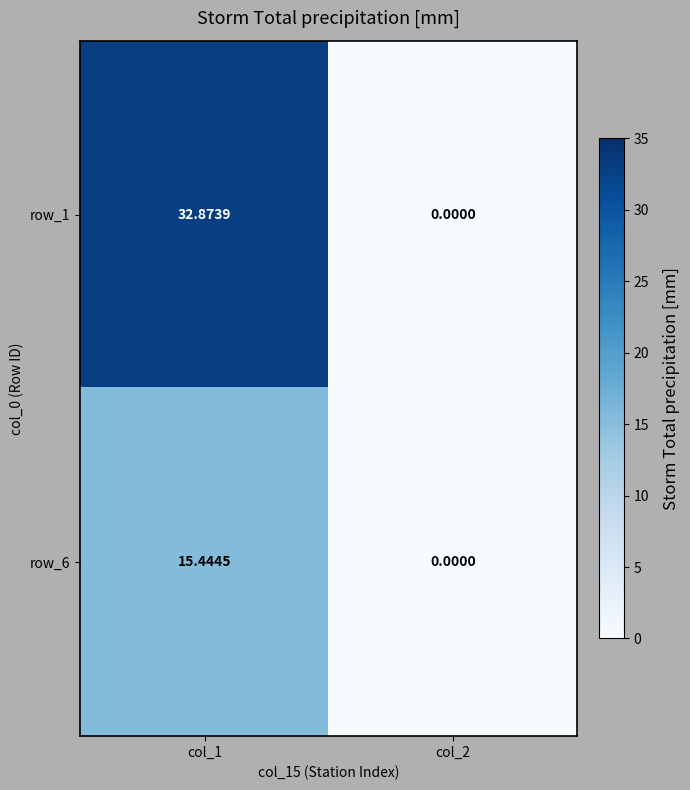

Which series has the largest total across all categories?

row_1